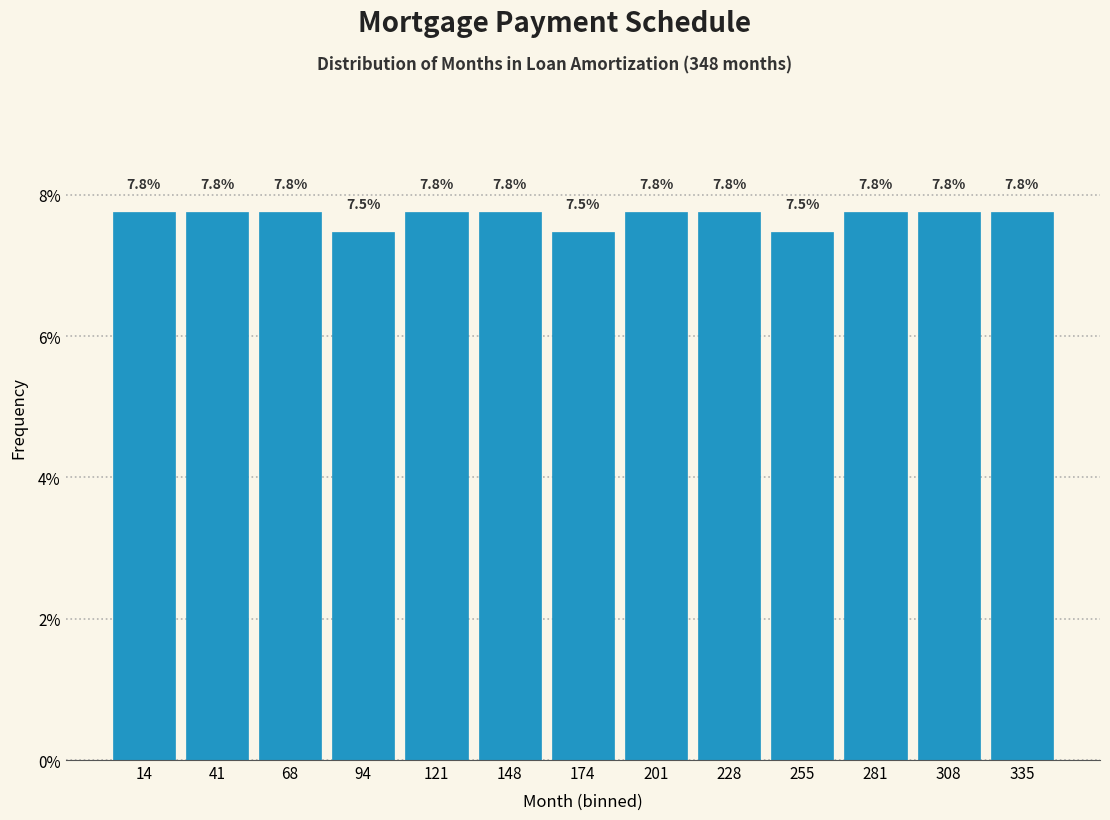

What is the height of the bar covering 160 to 190 on the x-axis? The bar edges are not printed on the chart, so give them approximately, as read against the axis.

7.5